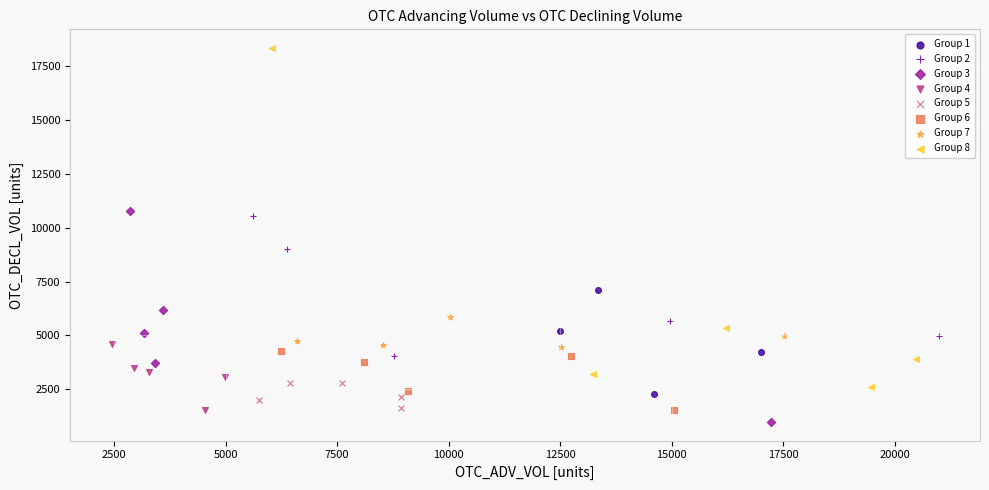

Which series contains the highest Y value?

Group 8